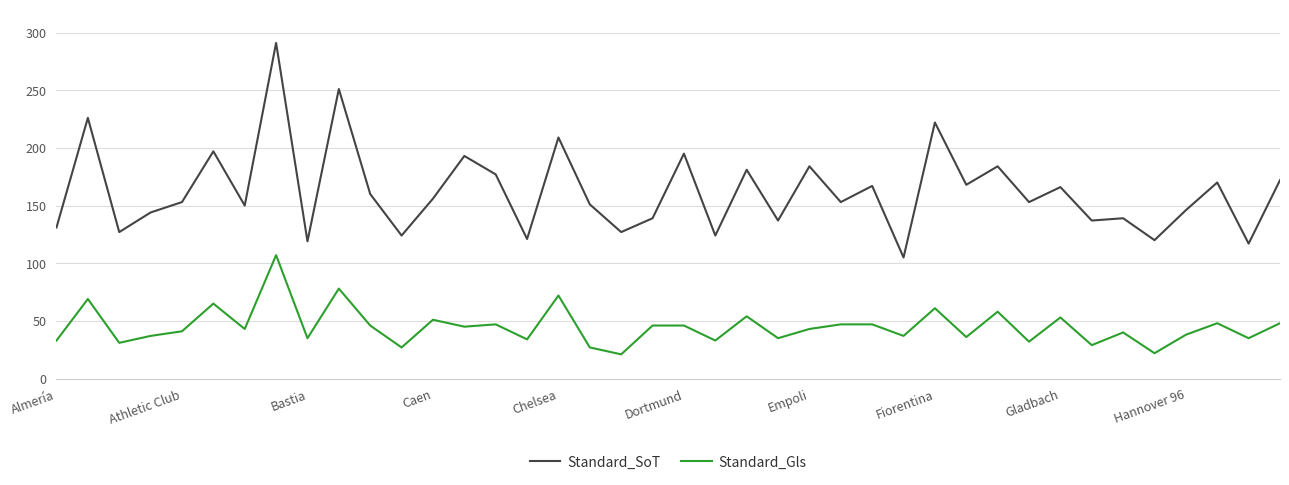

What is the difference between the maximum and minimum values in the Standard_Gls series?

86